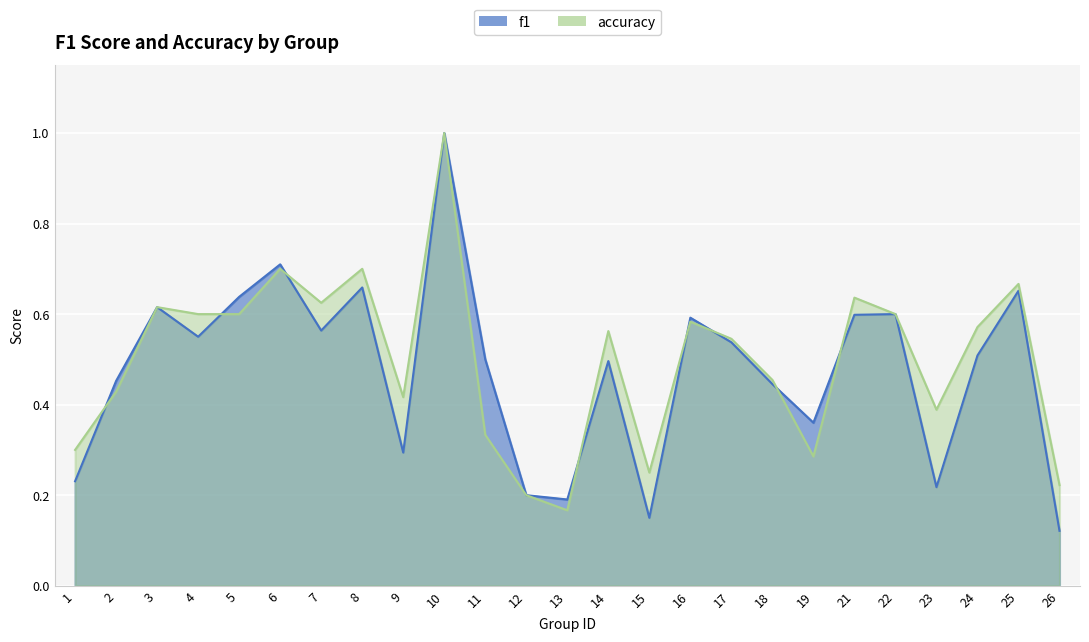

What is the total value across all series at 7?

1.2